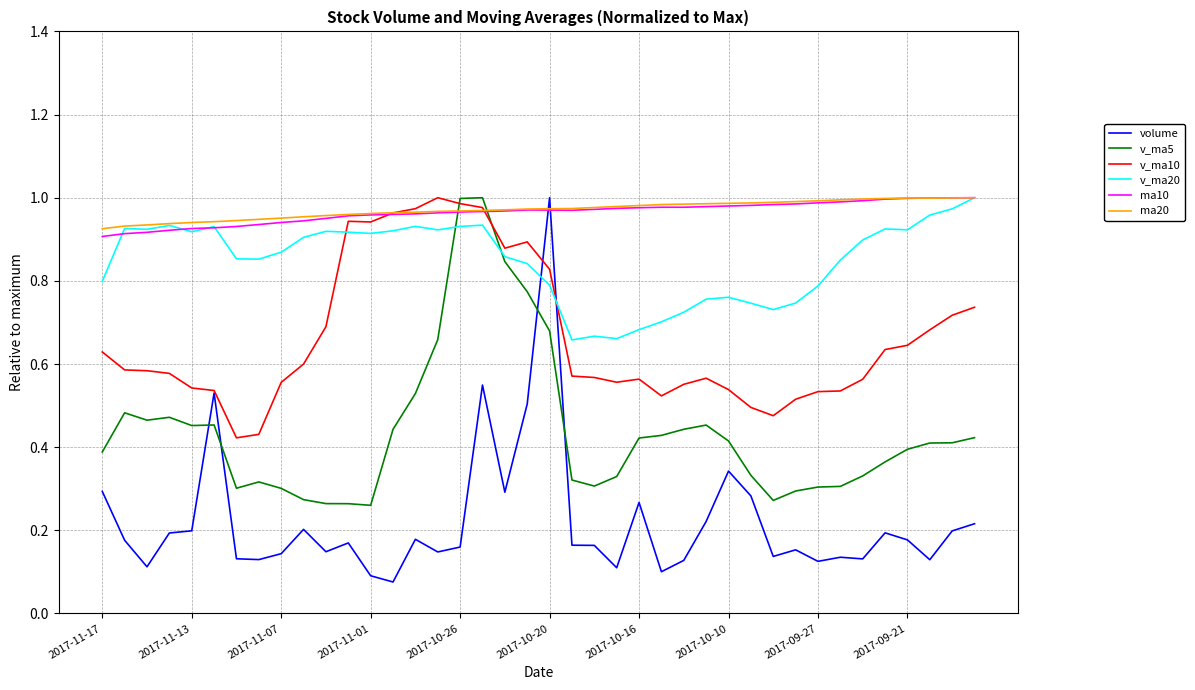

How many categories are shown in the chart?

40